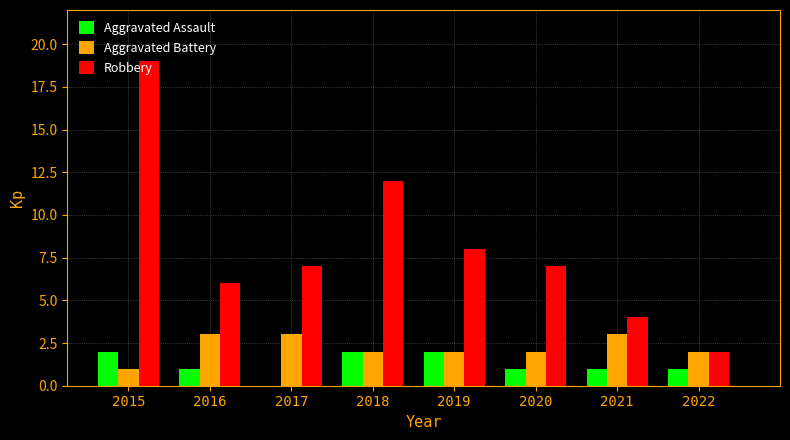

What is the sum of all Aggravated Assault values?

10